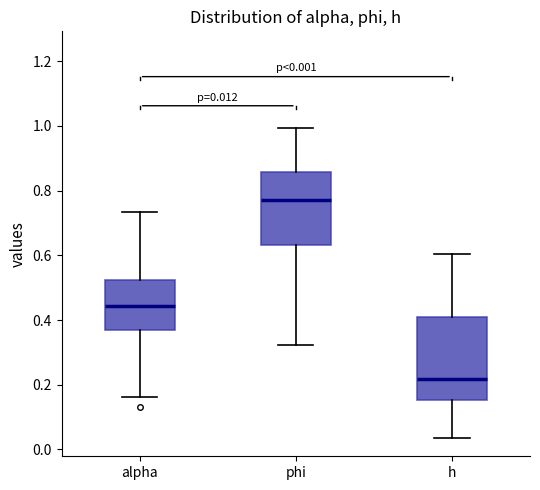

Comparing the boxes themselves (not the whiskers), which one is the tallest?

h